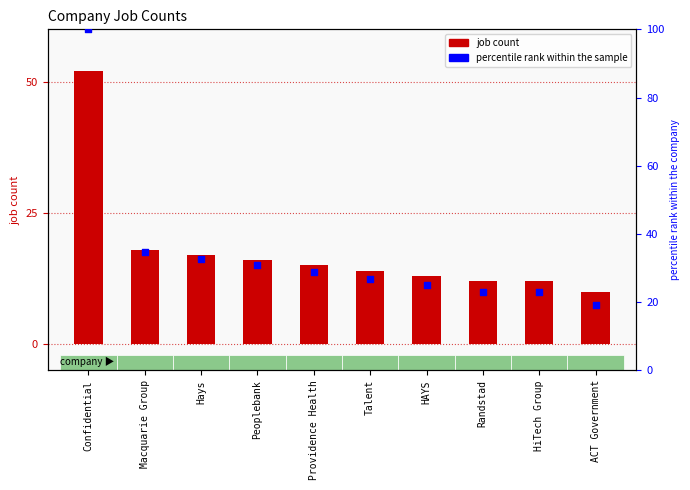

Which series has the widest spread of Y values?

percentile rank within the sample